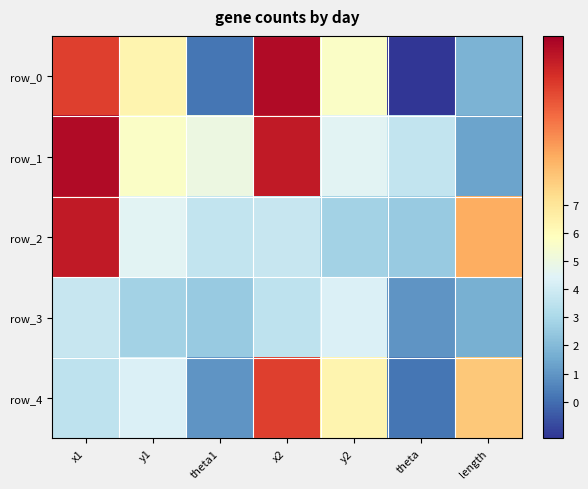

How many values in the row_2 series exceed 3?

5